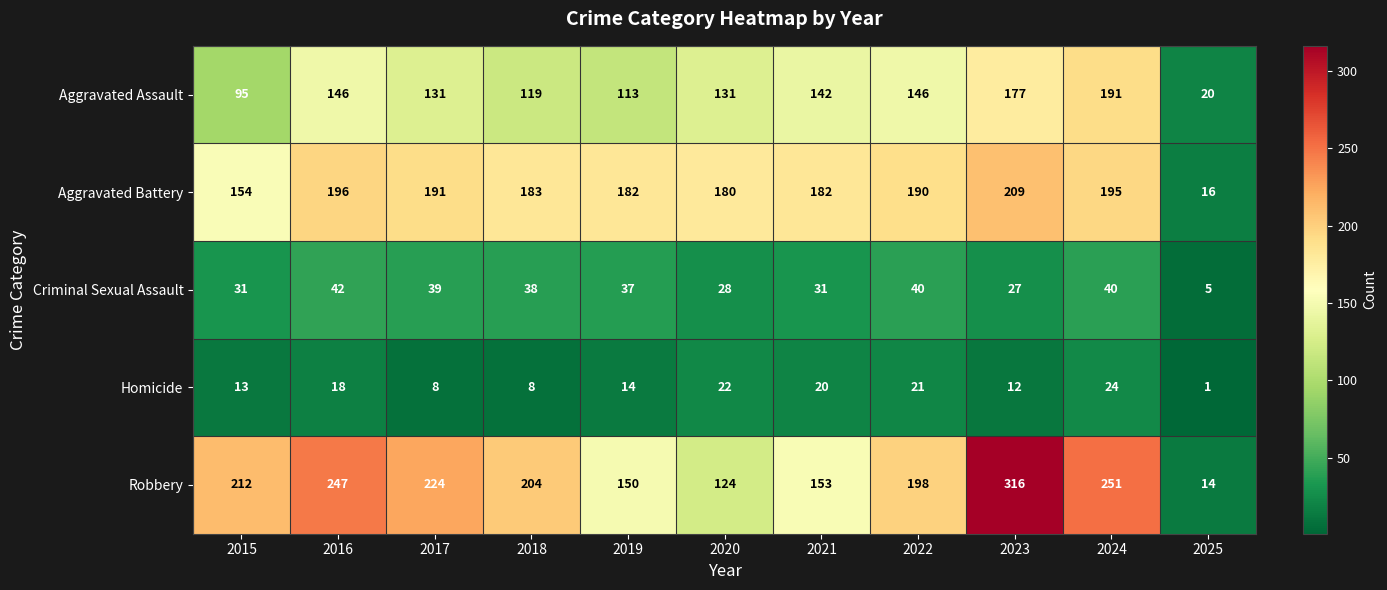

What is the sum of the Criminal Sexual Assault values at 2020 and 2017?

67